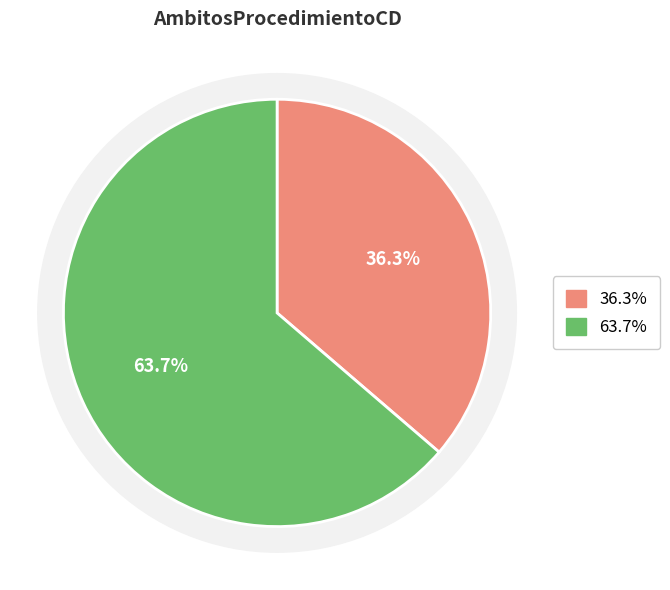

Between 0 and 1, which is larger?

1